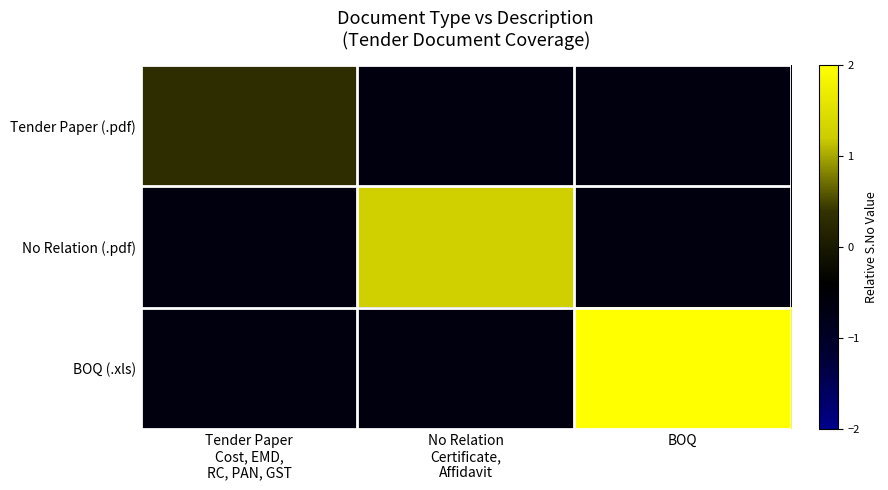

Which series has the largest total across all categories?

BOQ (.xls)